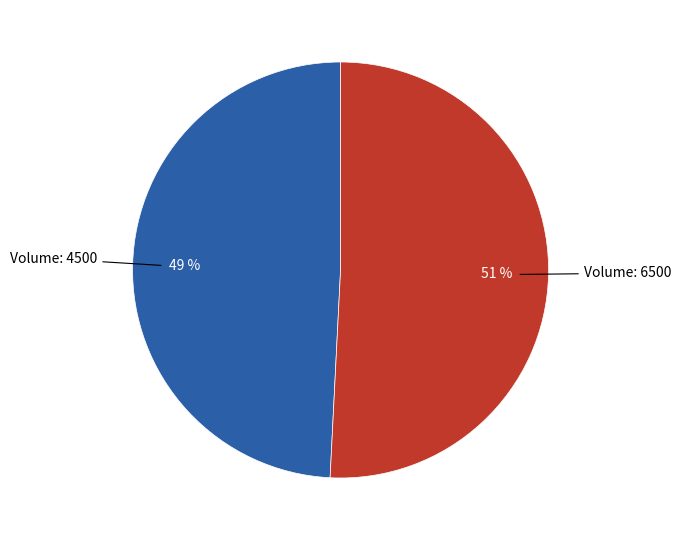

Does any single category account for the majority?

Yes